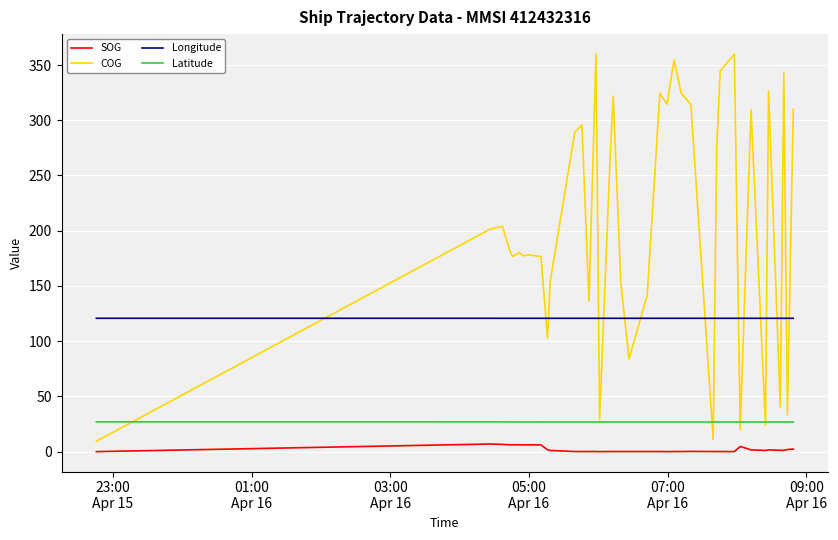

Which series has the largest range (max minus min)?

COG